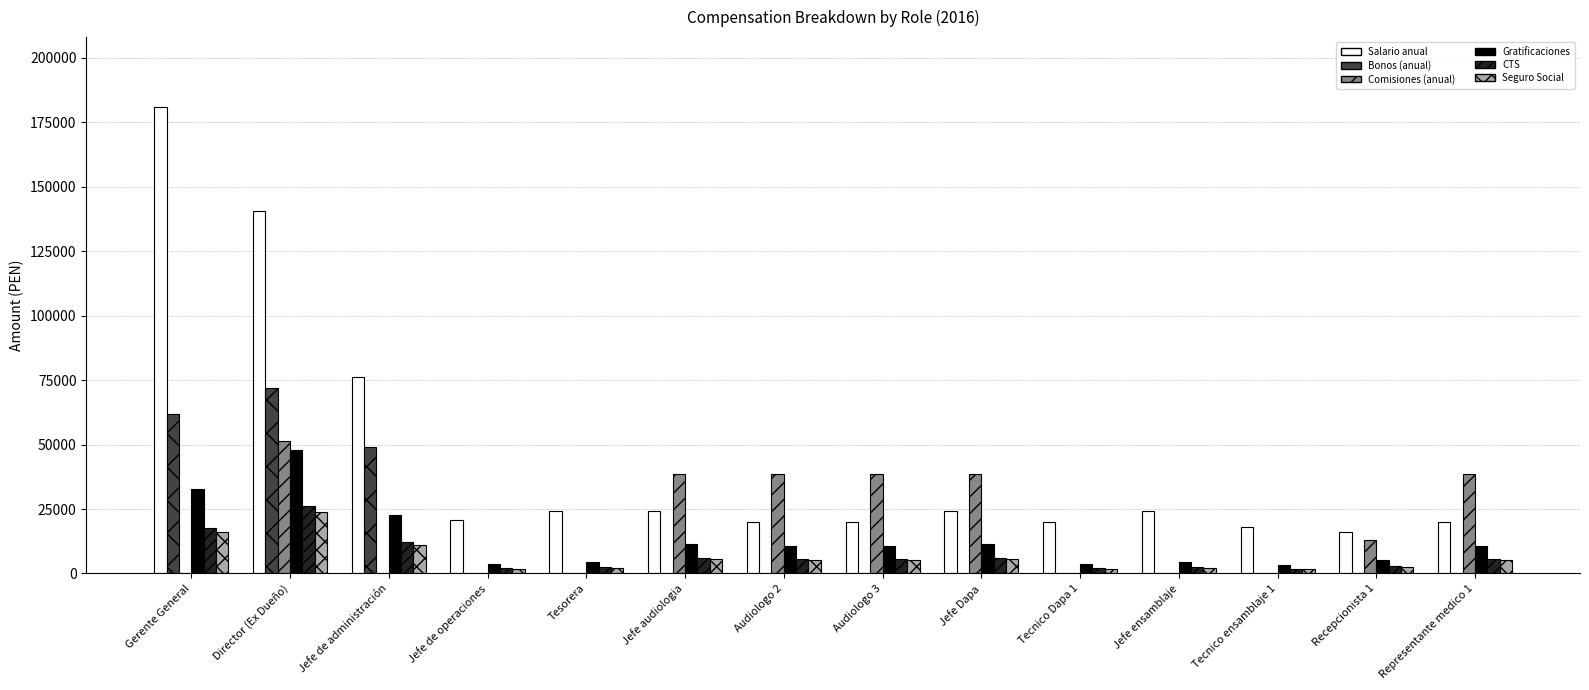

Which category has the highest value across all series?

Gerente General